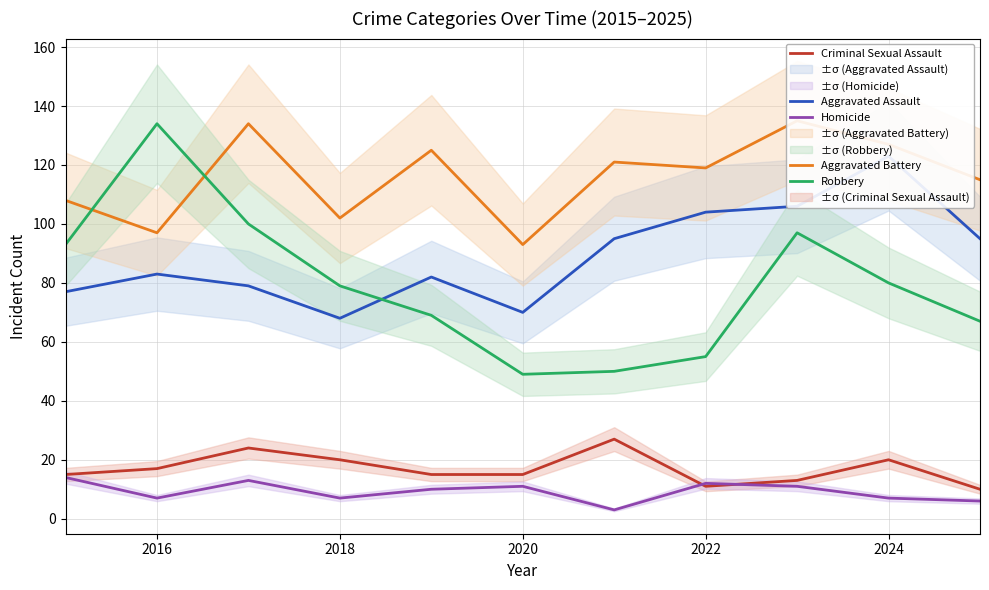

What is the smallest value displayed?

3